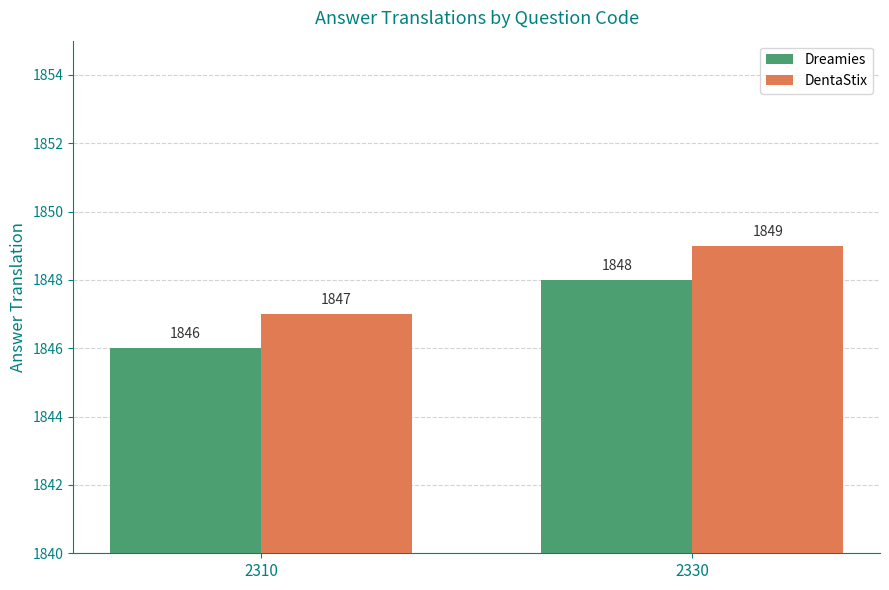

Is it true that Dreamies equals 516 at 2310?

False